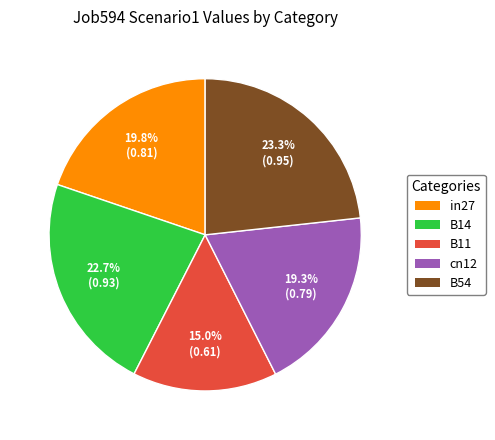

To the nearest percent, what is the average slice percentage?

20%